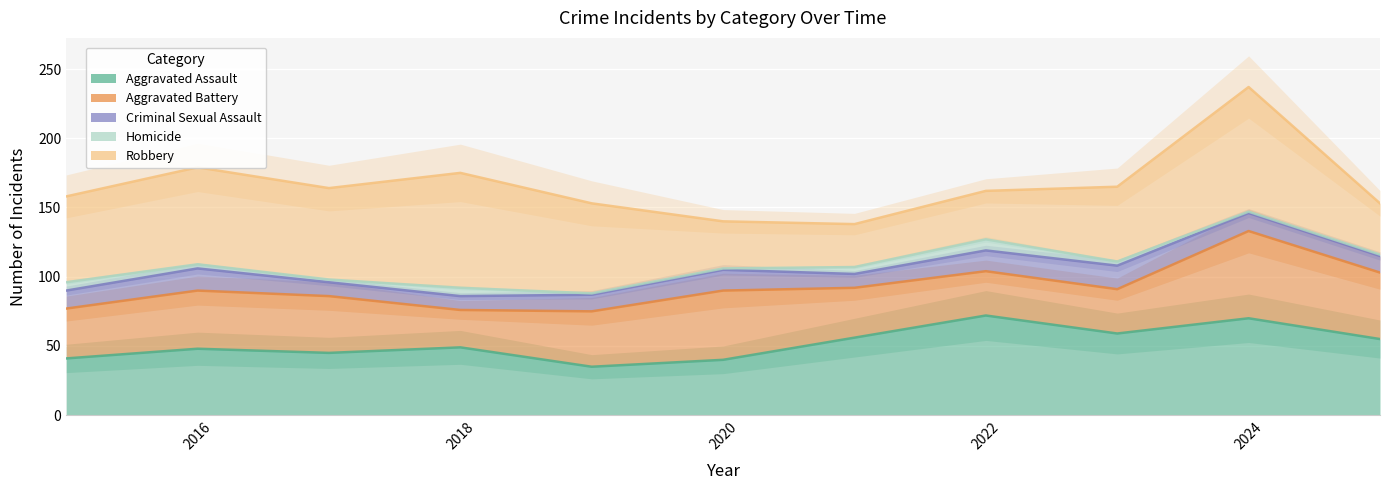

True or false: Aggravated Assault has more than 1 points higher than both neighbors.

True